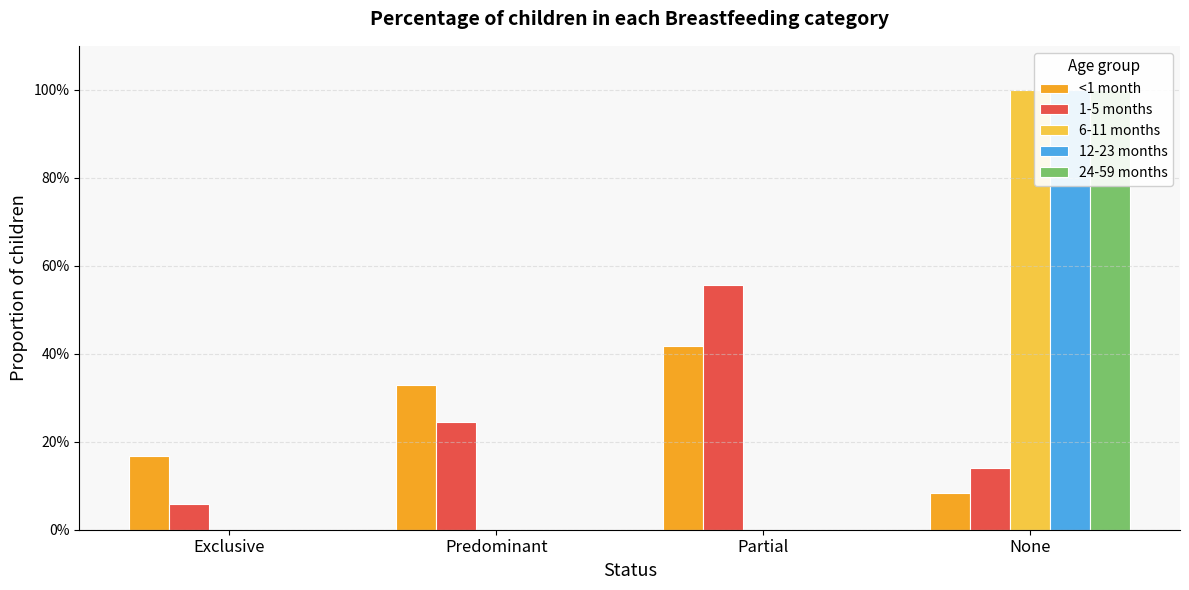

What is the maximum value for 24-59 months?

1.0